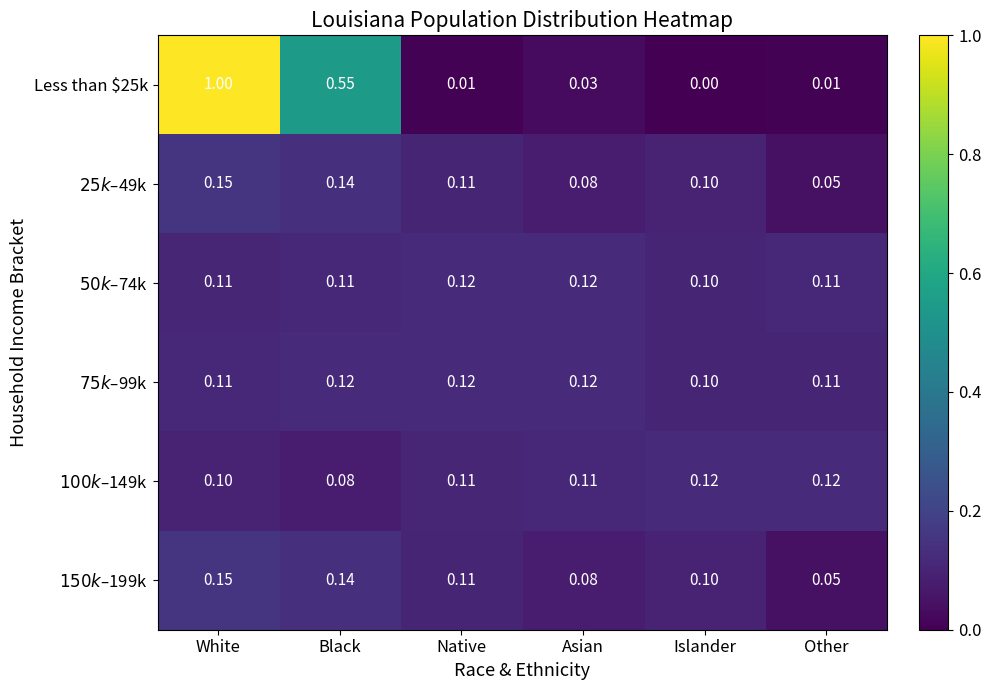

True or false: $75k–$99k has a value of 0.0 at White.

False